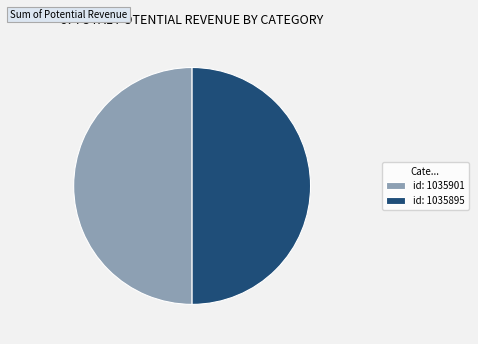

Do id: 1035895 and id: 1035901 together represent more than half of the pie?

Yes